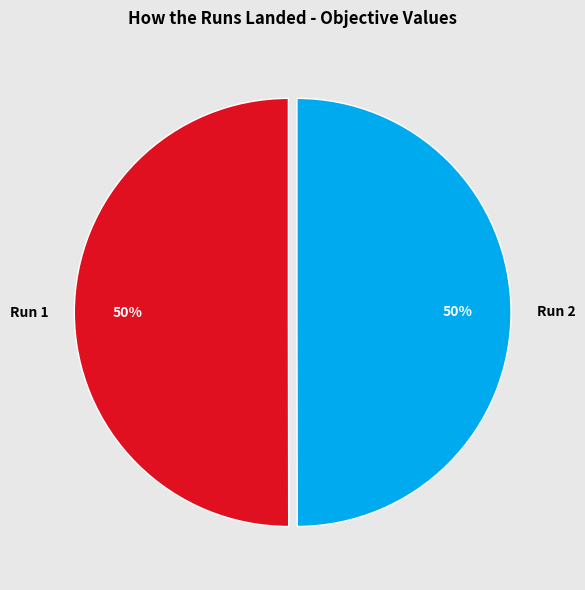

To the nearest percent, what percentage of the pie is Run 2?

50%